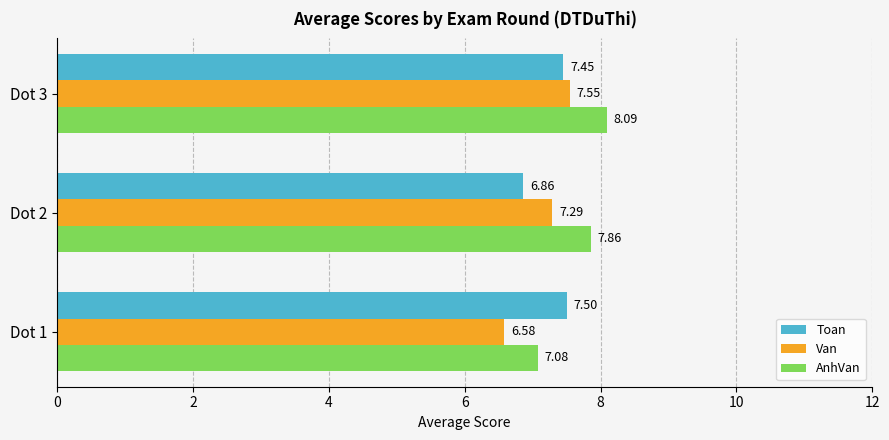

Rank the series by their average value, from lowest to highest.

Van, Toan, AnhVan